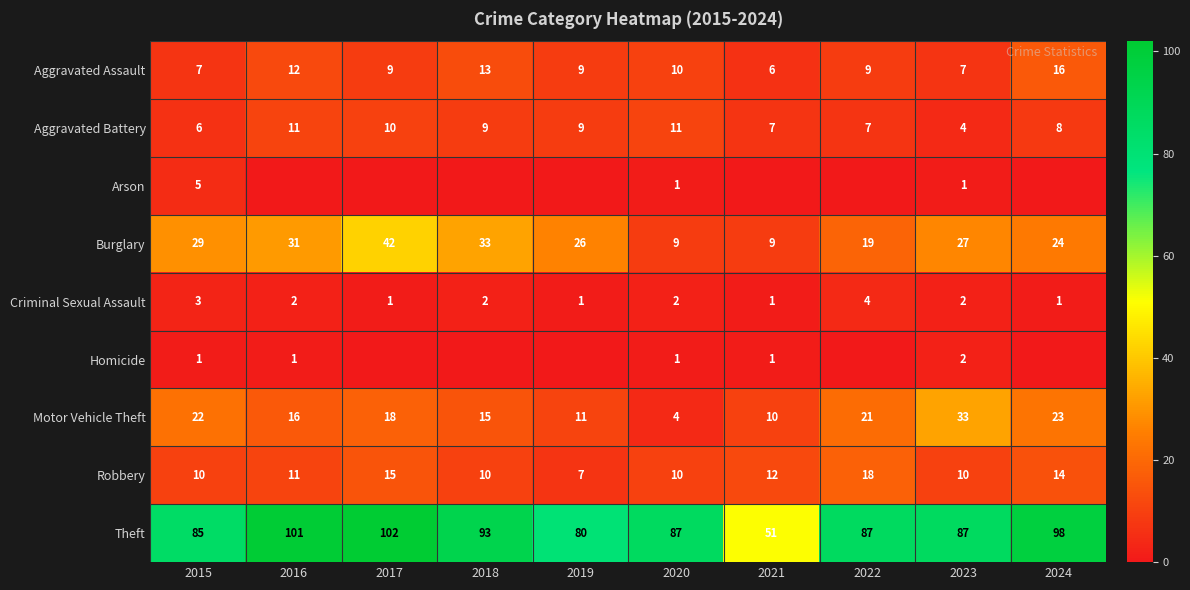

What is the difference between the maximum and minimum values in the Burglary series?

33